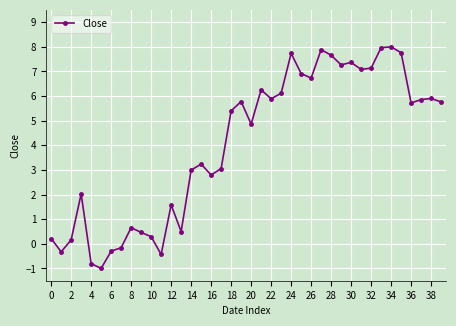

What is the value of the 11th point from the left?

0.3